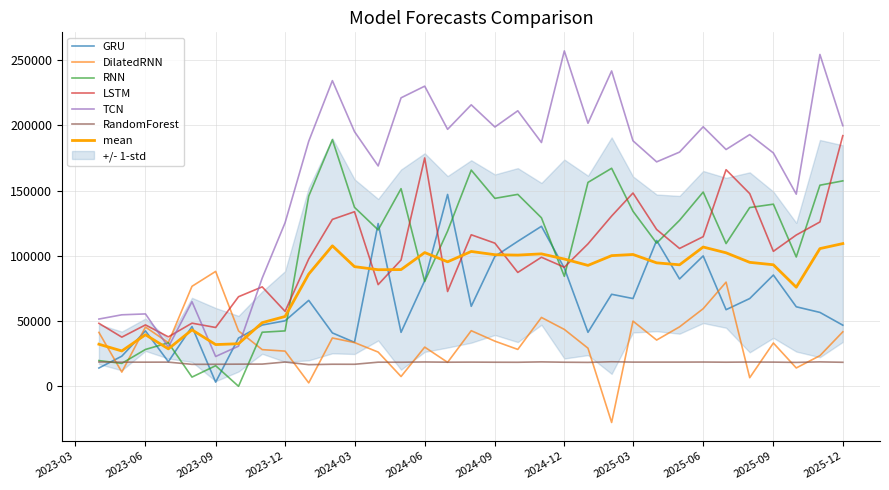

Does the chart have visible grid lines?

Yes